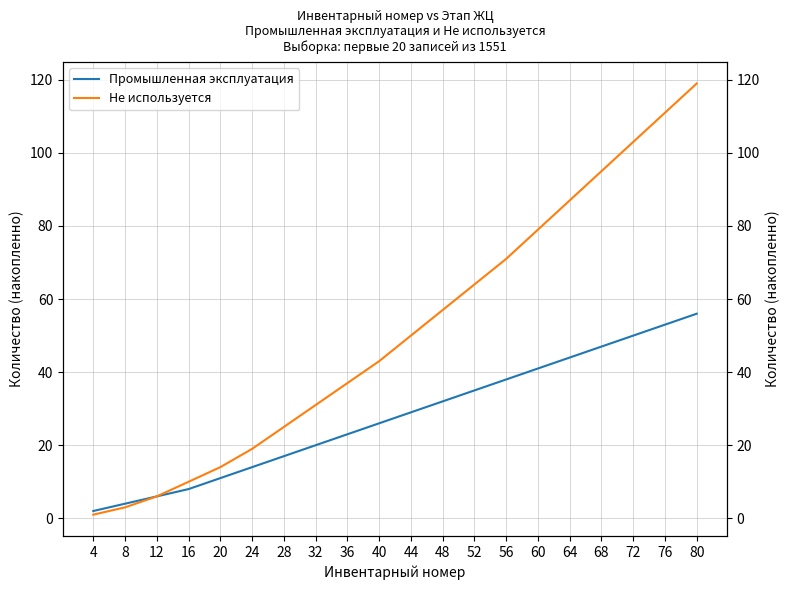

What value does the Не используется series have at 68, to the nearest 50?

100